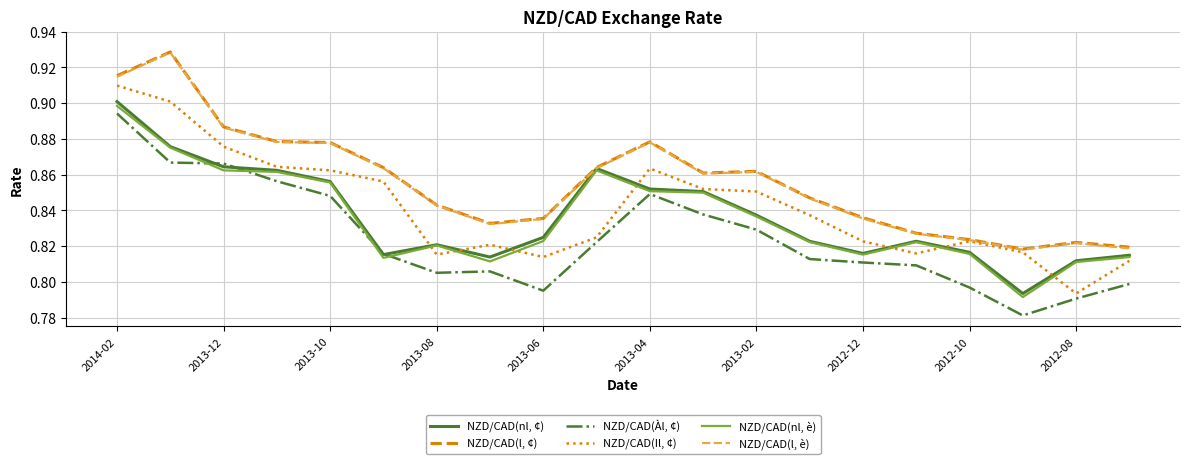

True or false: NZD/CAD(nl, è) and NZD/CAD(Il, ¢) intersect in this chart.

True